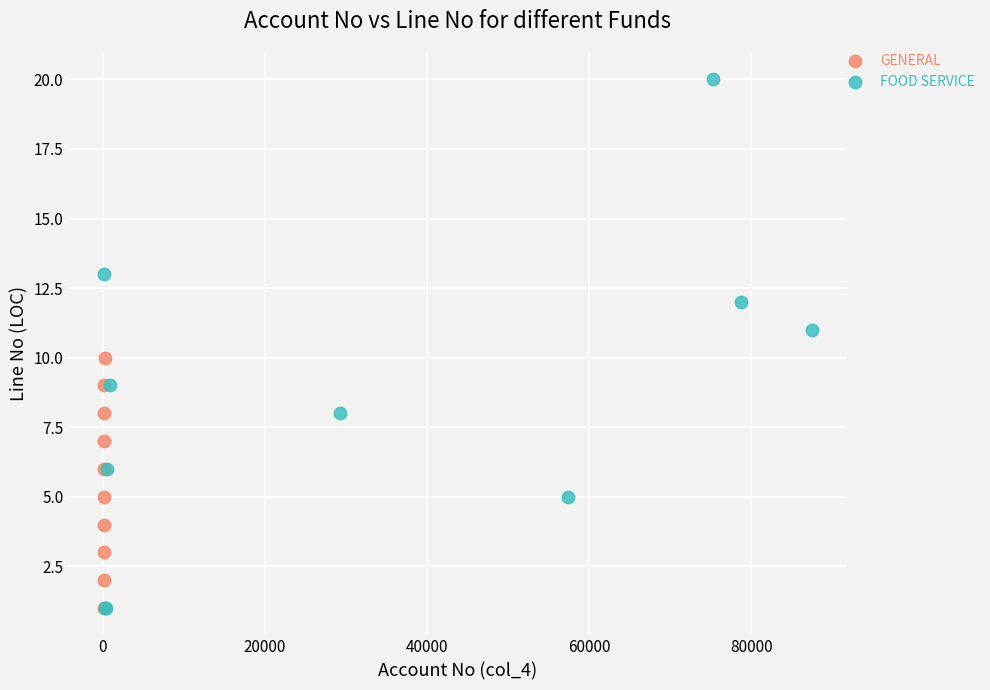

Which series reaches the maximum Y coordinate?

FOOD SERVICE